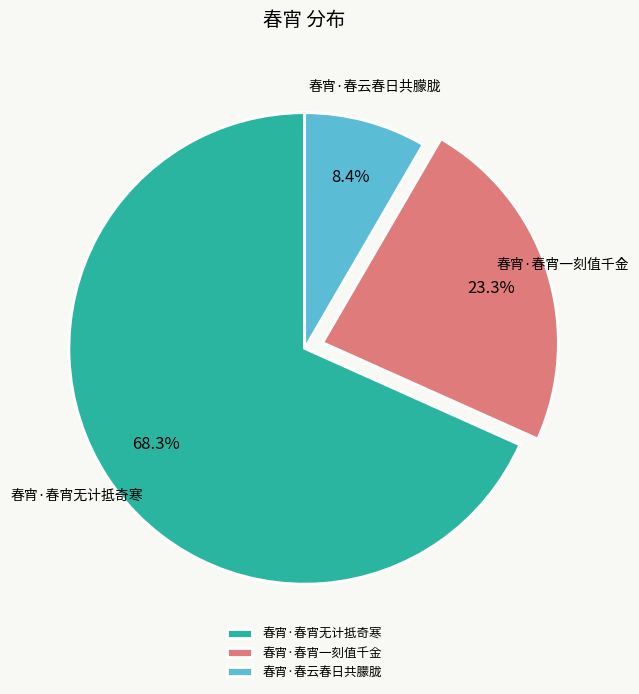

Which category has the biggest portion of the pie?

春宵·春宵无计抵奇寒